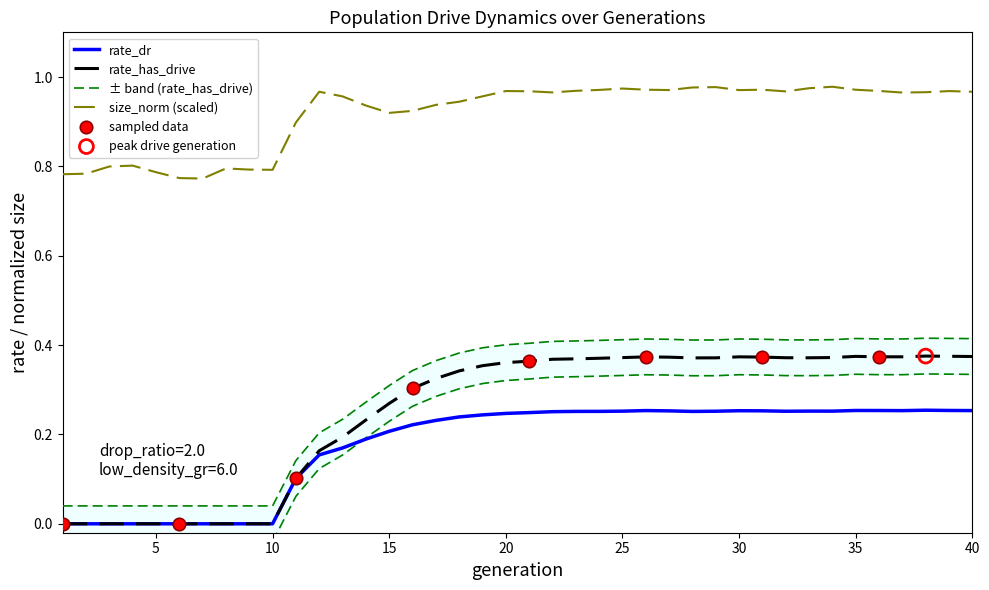

Which series has the largest Y range (max minus min)?

rate_has_drive